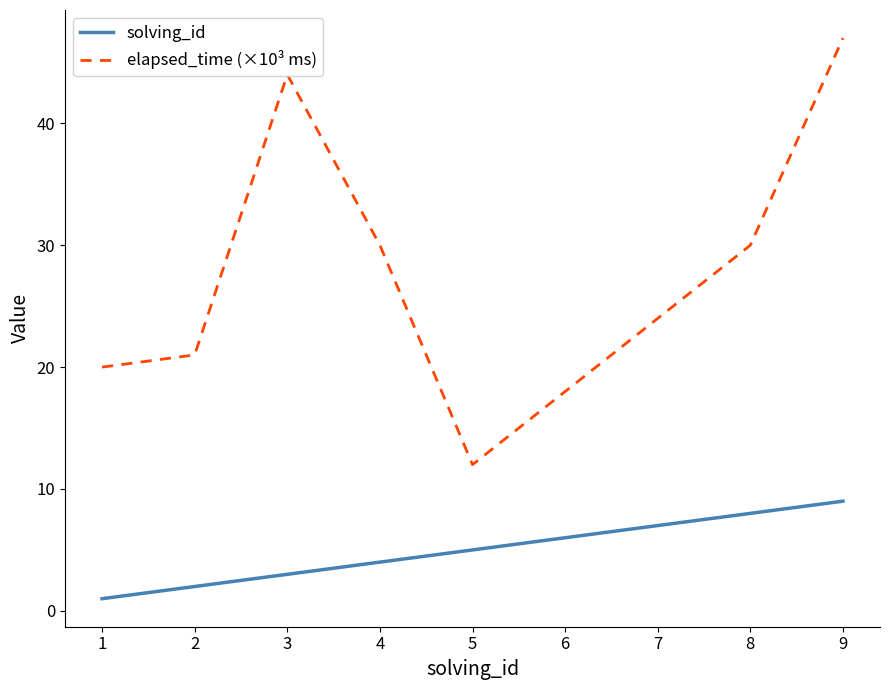

What is the difference between the solving_id values at 3 and 8?

5